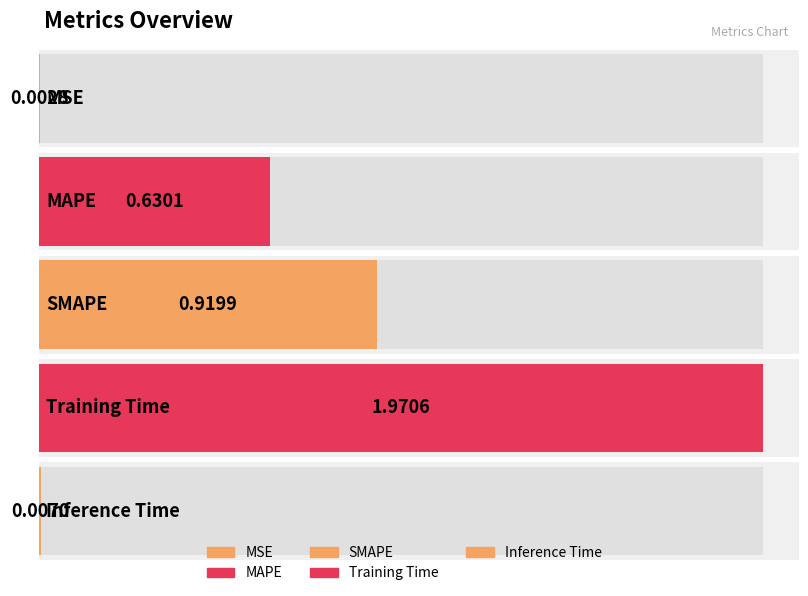

Where is the data nearest to the value 0?

MSE